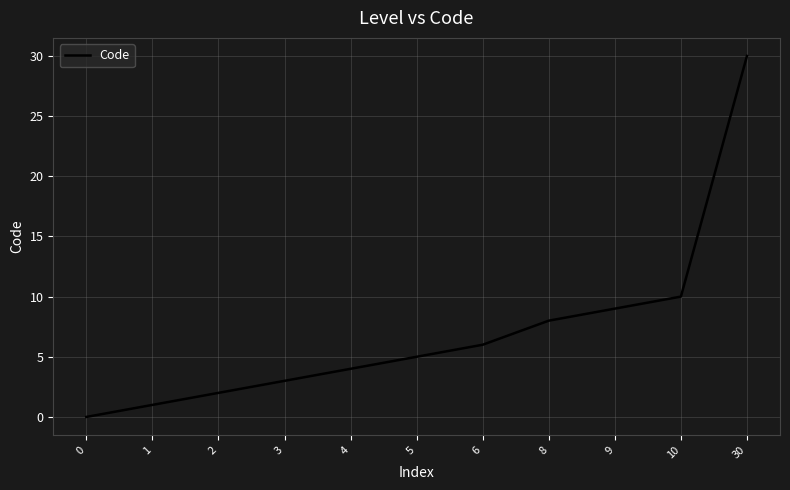

Does the chart display data point markers on the line(s)?

No